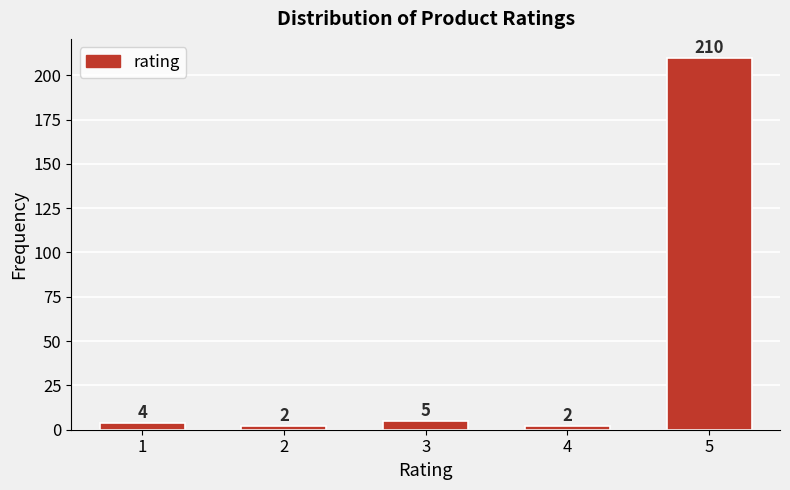

Reading left to right, transcribe all the data shown in this chart.

4	2	5	2	210